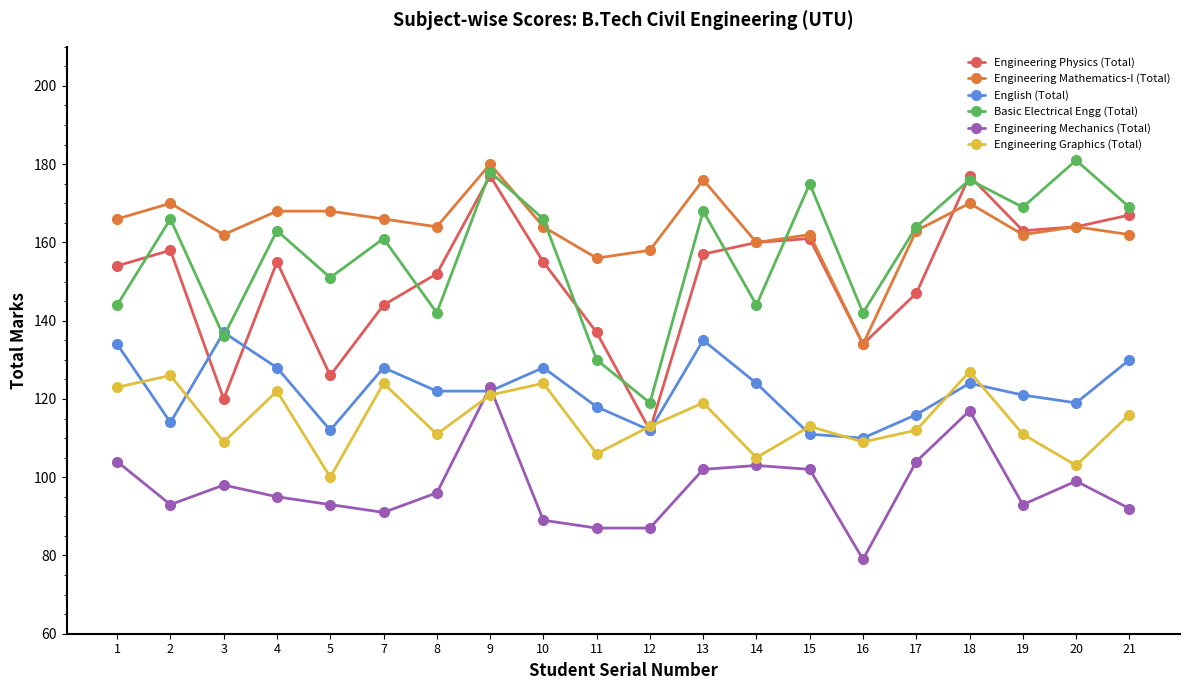

Which series has the largest total across all categories?

Engineering Mathematics-I (Total)